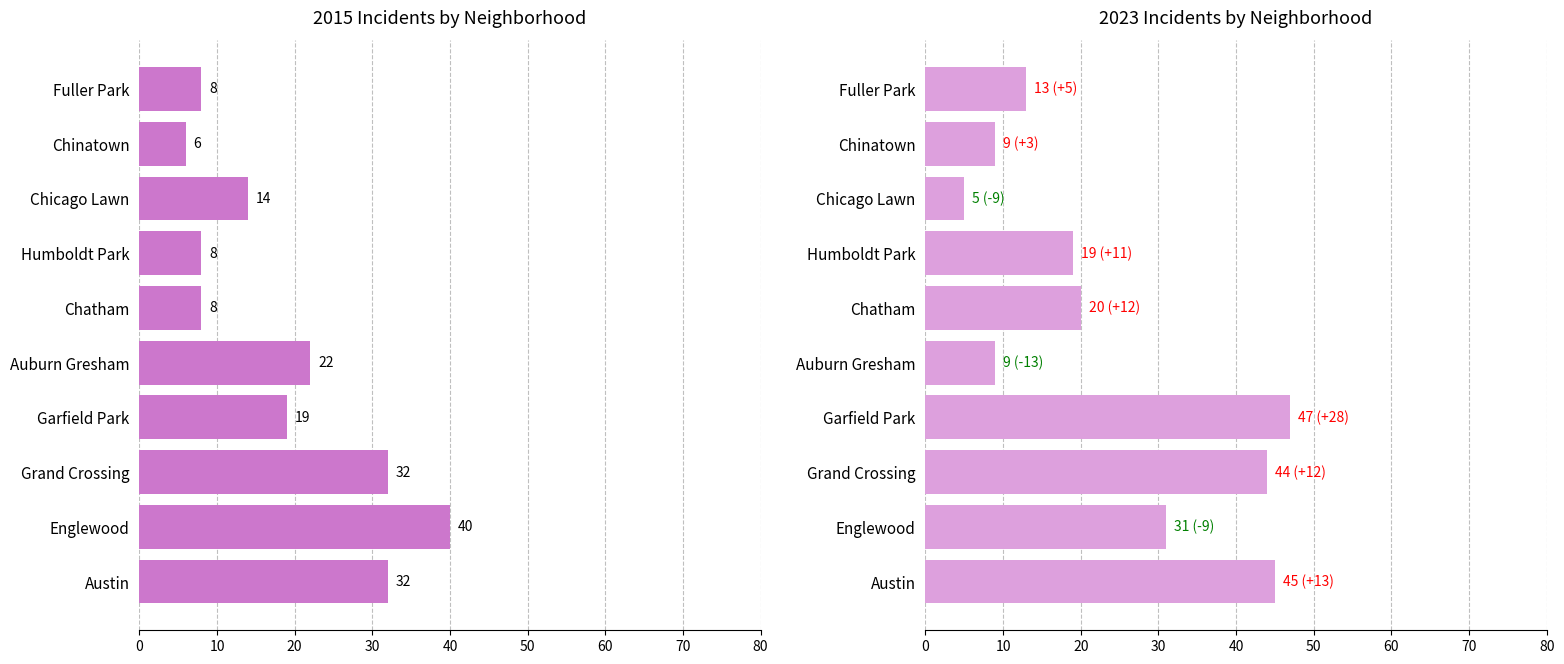

Are the bars horizontal?

Yes